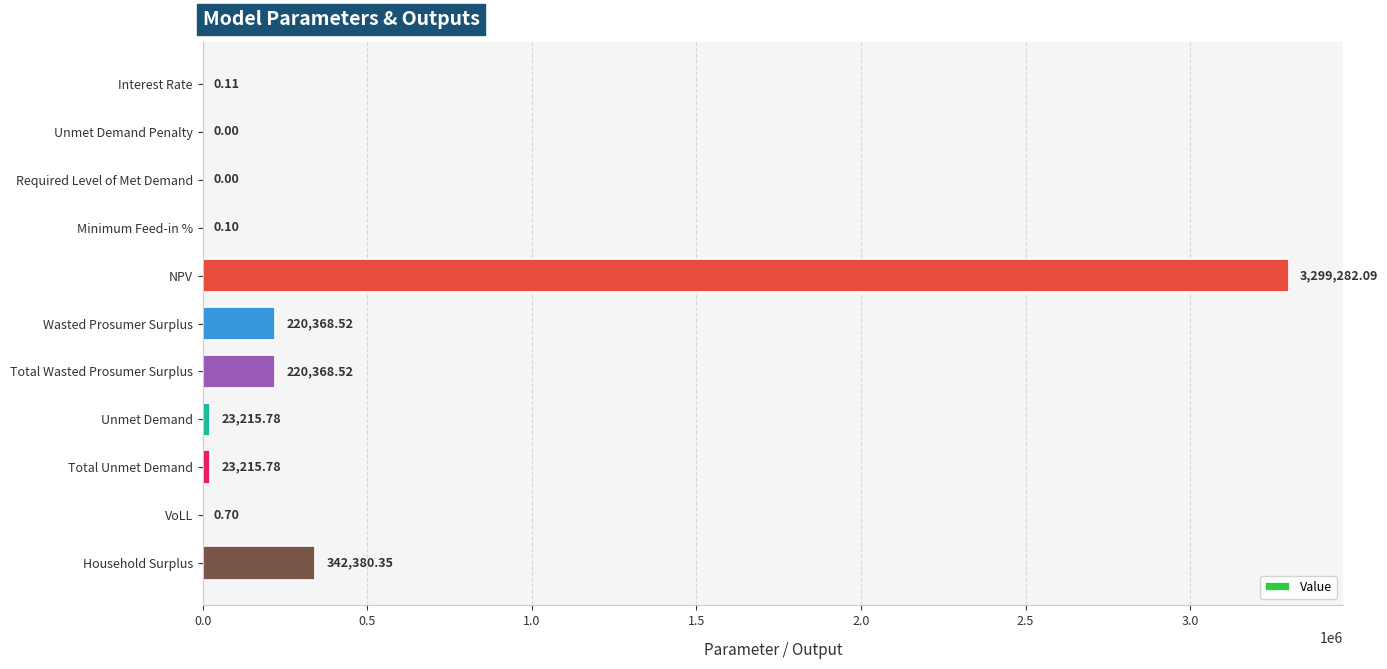

What is the change in value from NPV to Total Unmet Demand?

-3276066.3